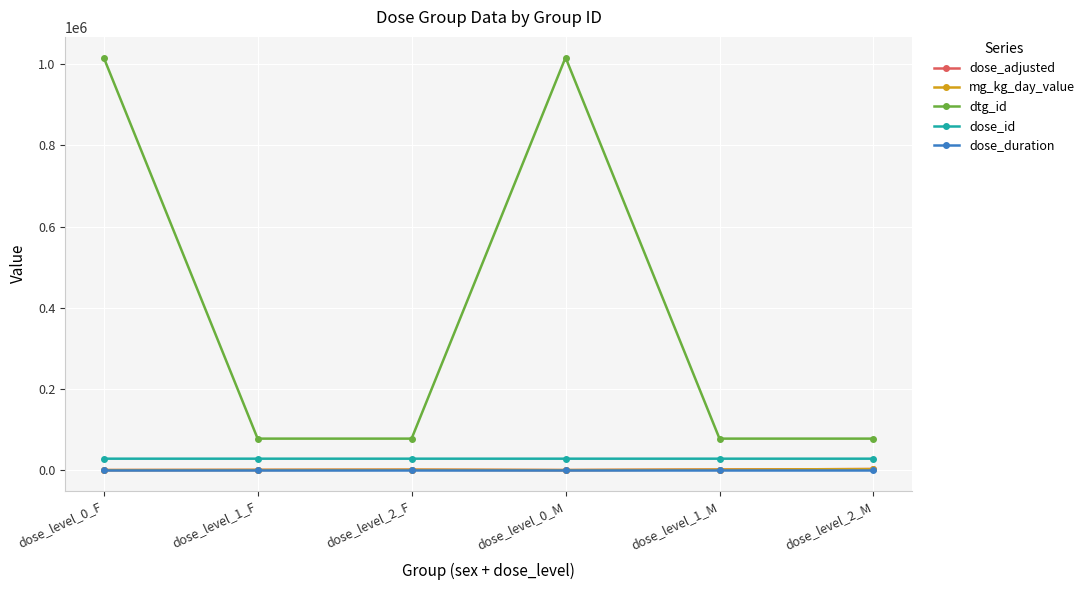

What is the label of the 6th point from the right?

dose_level_0_F